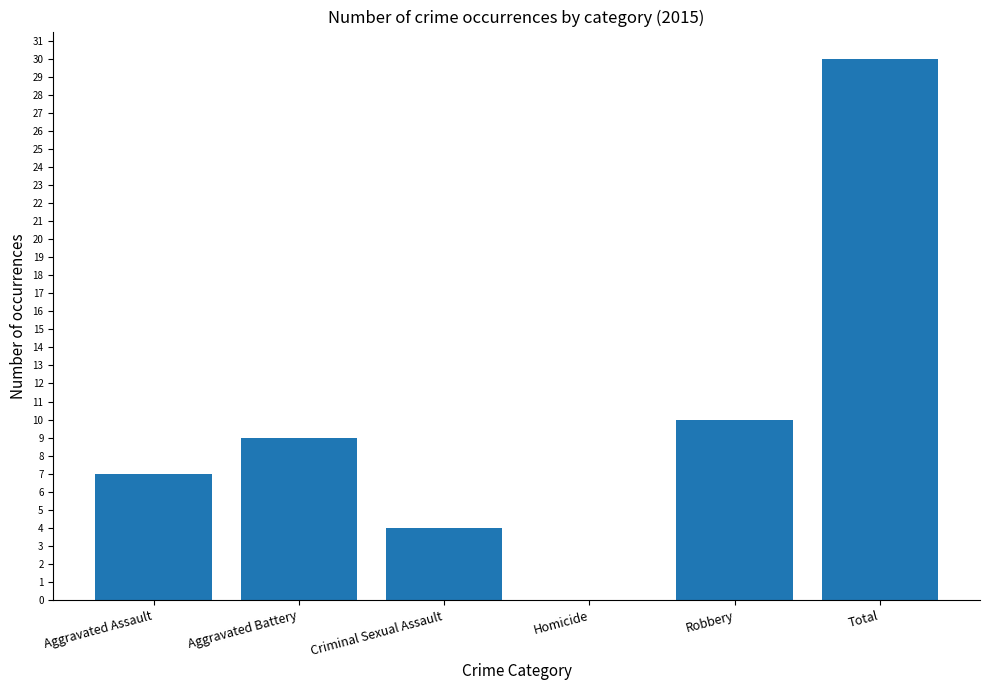

At which label is the value closest to 15?

Robbery